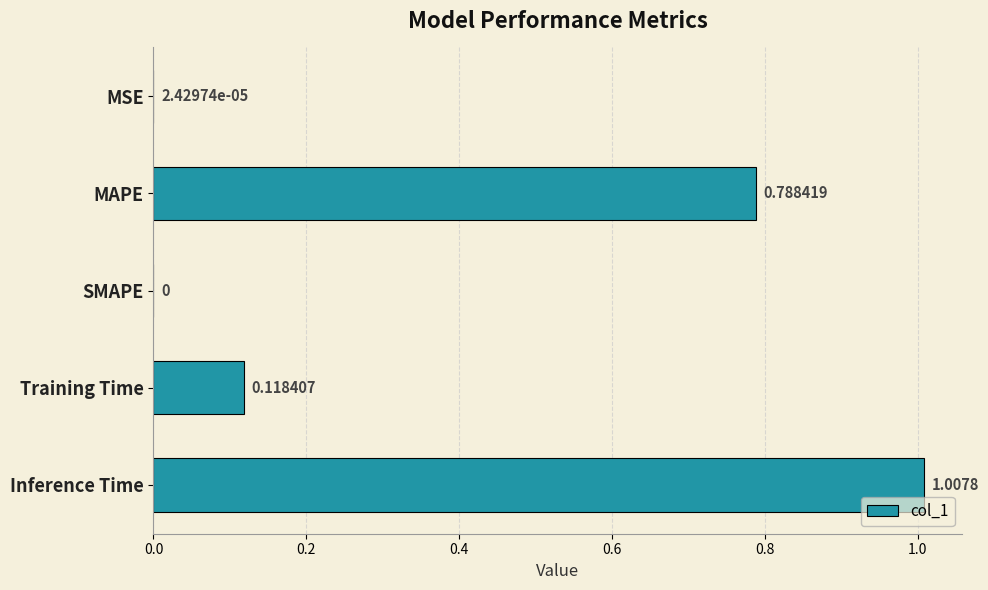

At which category does the chart reach its peak across all series?

Inference Time